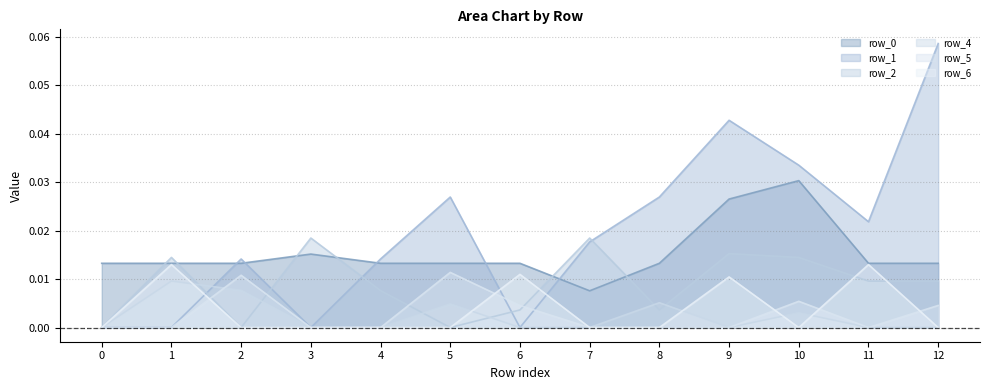

Reading right to left, what are all the values shown in this chart?

row_0: 12=0.0	11=0.0	10=0.0	9=0.0	8=0.0	7=0.0	6=0.0	5=0.0	4=0.0	3=0.0	2=0.0	1=0.0	0=0.0
row_1: 12=0.1	11=0.0	10=0.0	9=0.0	8=0.0	7=0.0	6=0.0	5=0.0	4=0.0	3=0.0	2=0.0	1=0.0	0=0.0
row_2: 12=0.0	11=0.0	10=0.0	9=0.0	8=0.0	7=0.0	6=0.0	5=0.0	4=0.0	3=0.0	2=0.0	1=0.0	0=0.0
row_4: 12=0.0	11=0.0	10=0.0	9=0.0	8=0.0	7=0.0	6=0.0	5=0.0	4=0.0	3=0.0	2=0.0	1=0.0	0=0.0
row_5: 12=0.0	11=0.0	10=0.0	9=0.0	8=0.0	7=0.0	6=0.0	5=0.0	4=0.0	3=0.0	2=0.0	1=0.0	0=0.0
row_6: 12=0.0	11=0.0	10=0.0	9=0.0	8=0.0	7=0.0	6=0.0	5=0.0	4=0.0	3=0.0	2=0.0	1=0.0	0=0.0